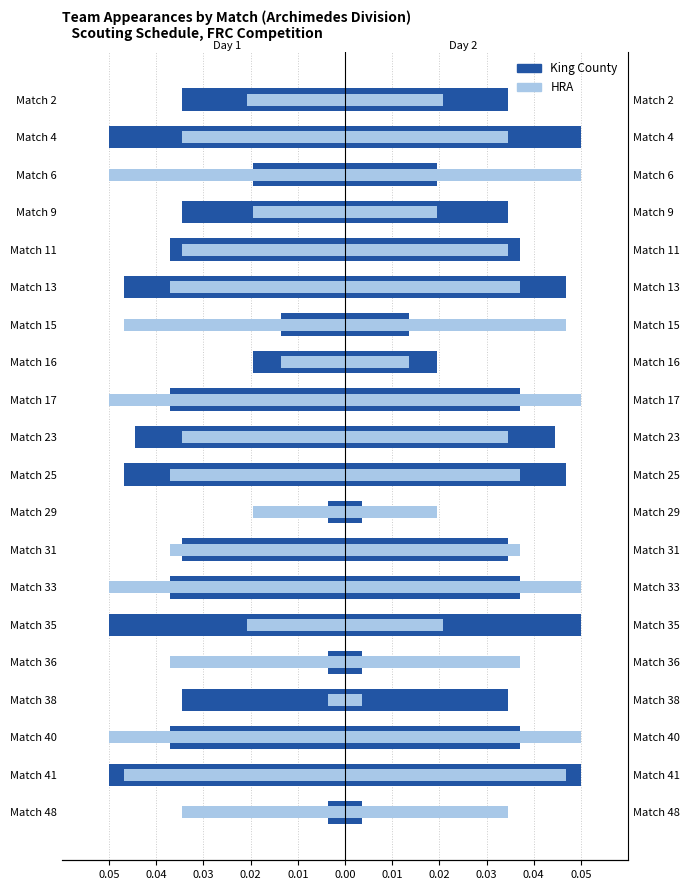

How many bars are there in total?

40